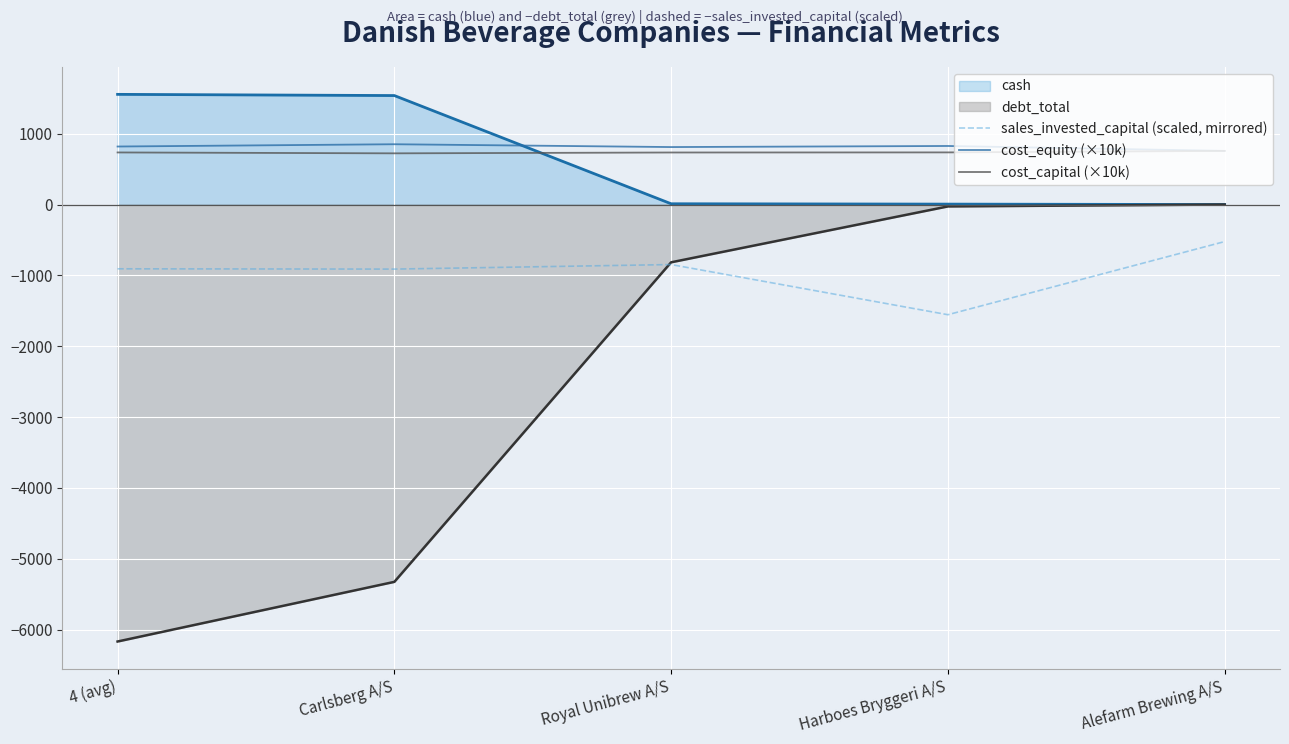

Reading right to left, extract all data points from this chart.

sales_invested_capital (scaled, mirrored): -522.9	-1555.5	-847.4	-911.5	-907.5
cost_equity (×10k): 757.2	826.7	811.4	851.2	819.1
cost_capital (×10k): 757.2	736.0	734.7	722.9	735.4